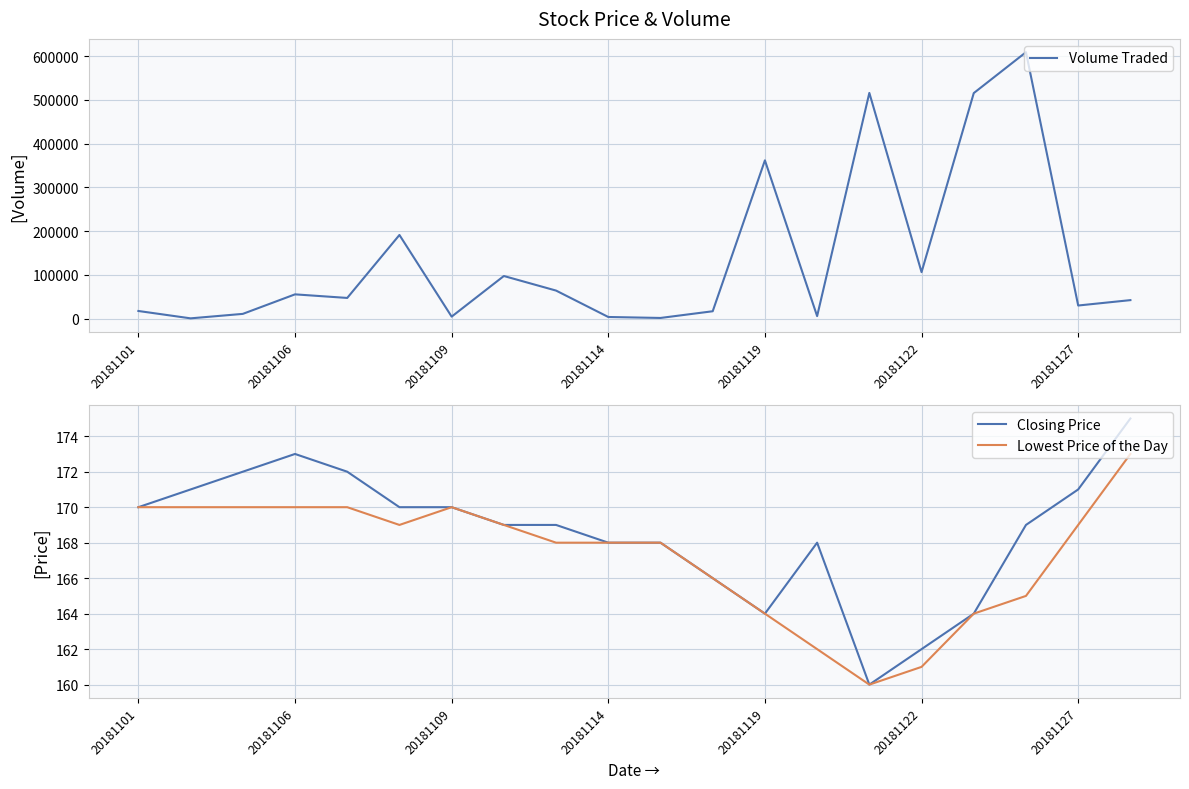

Is it true that Closing Price equals 235 at 20181109?

False